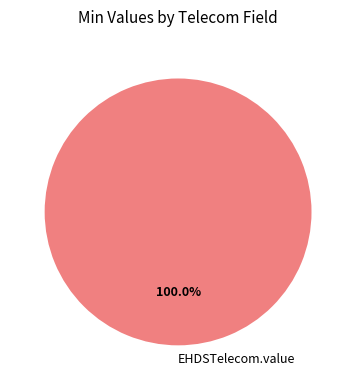

Rank the categories by value from lowest to highest.

EHDSTelecom.value